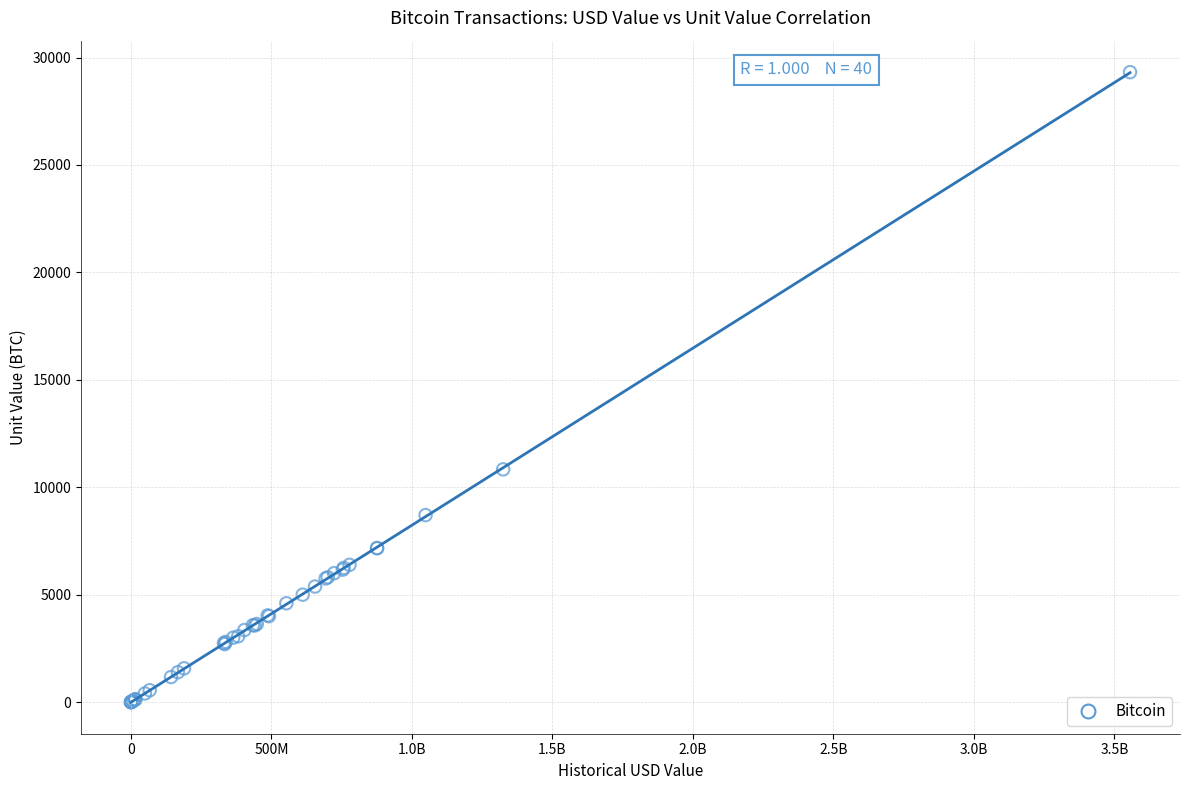

What Y value in the scatter plot is closest to 14660?

10833.0